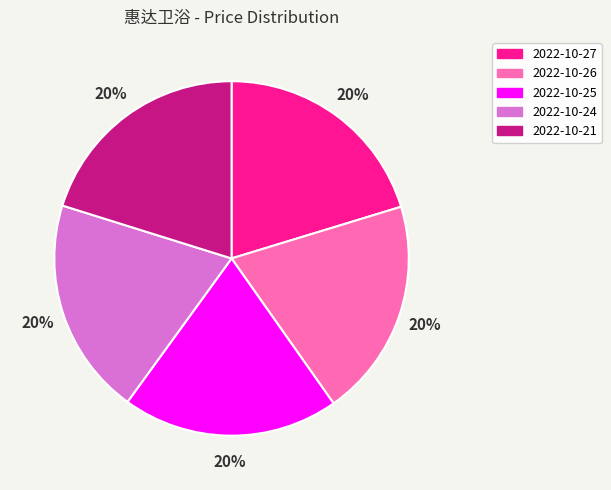

To the nearest percent, what percentage of the pie is 2022-10-27?

20%